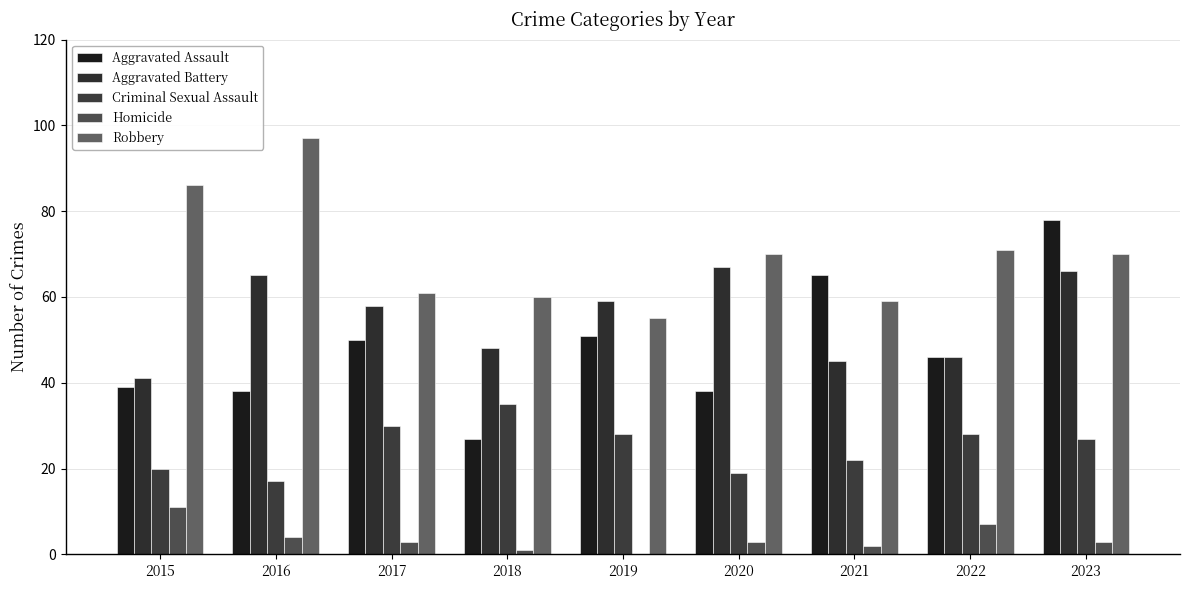

How many categories are shown in the chart?

9